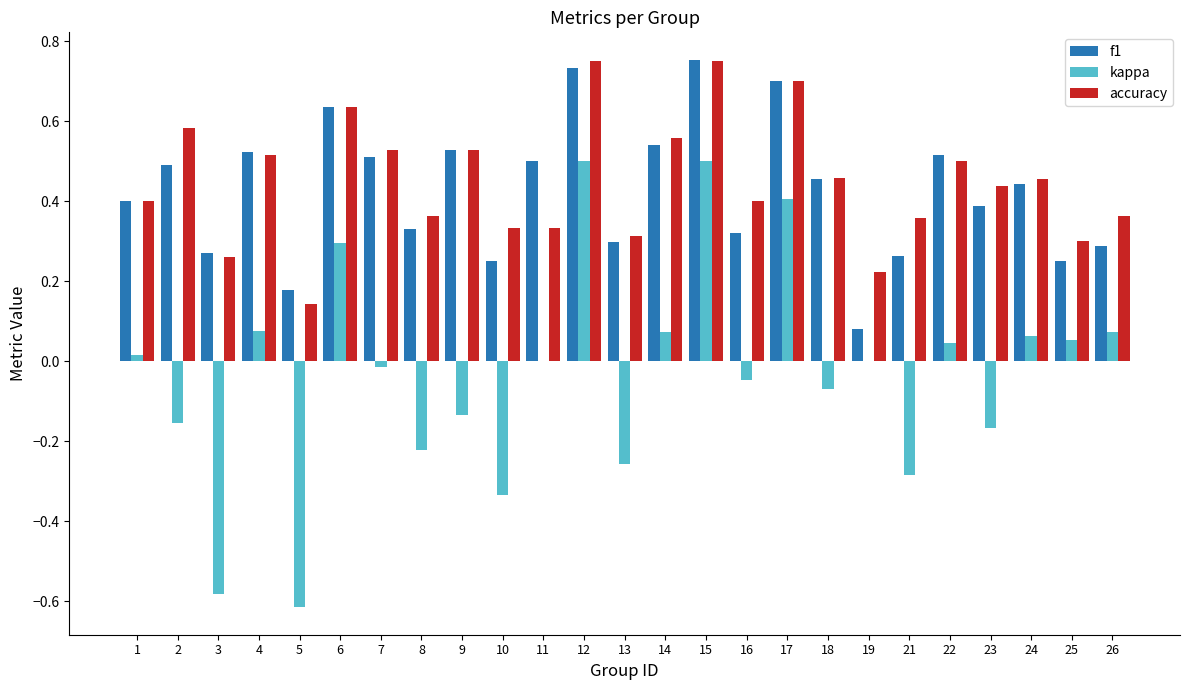

Count the accuracy values in the range 0 to 1.

25